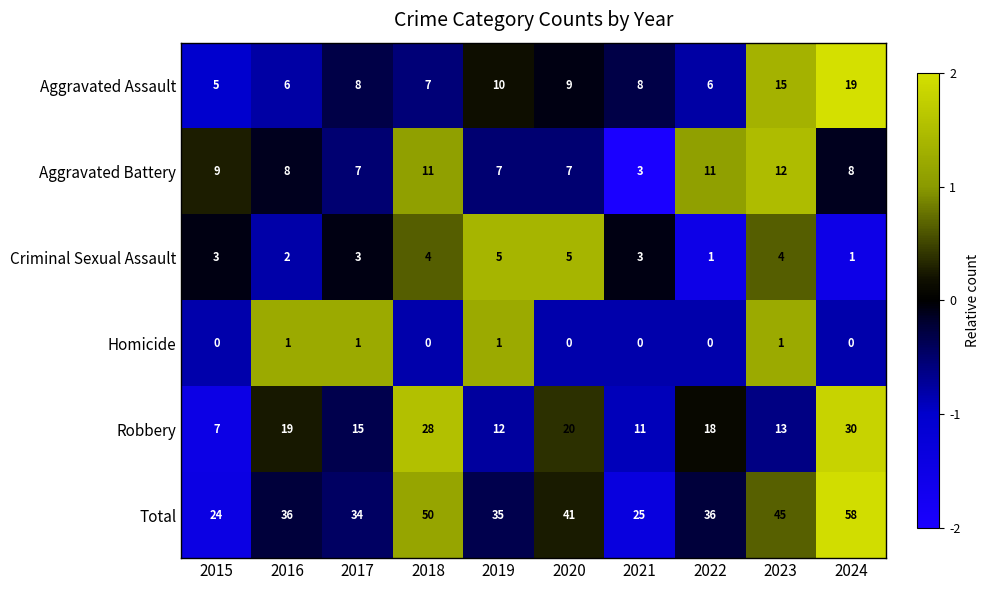

What is the smallest value displayed?

0